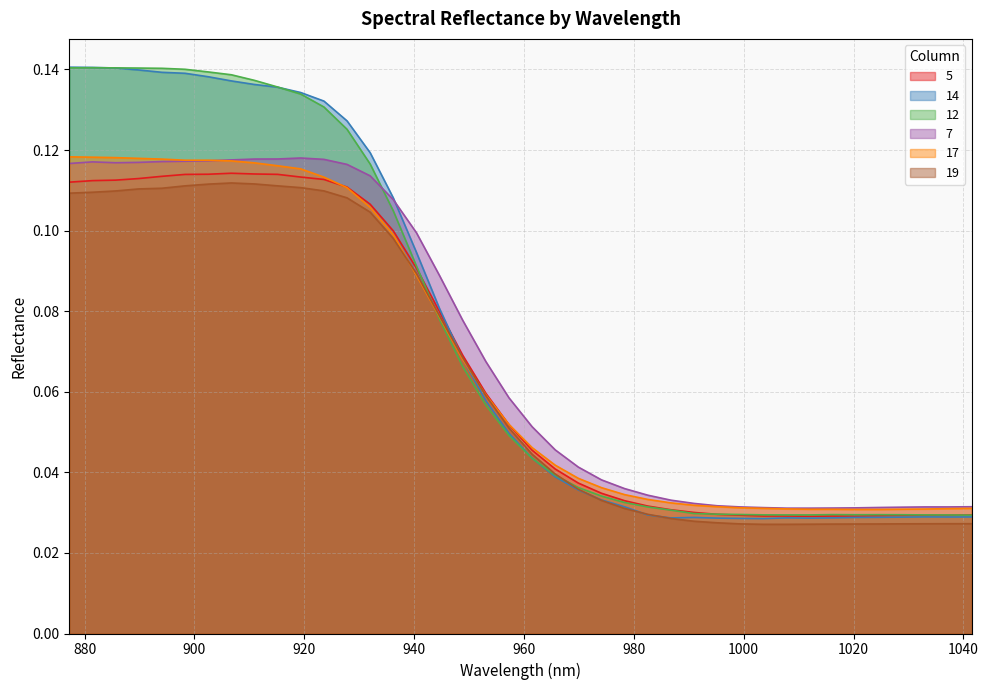

In 7, how many points are lower than both neighbors (excluding endpoints)?

1